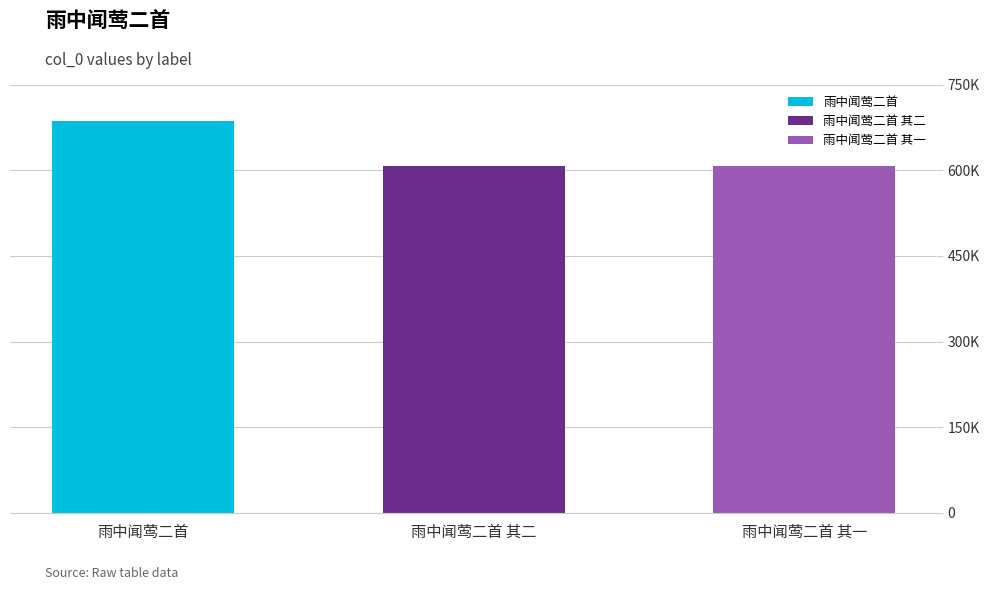

What is the sum of the values at 雨中闻莺二首 其一 and 雨中闻莺二首 其二?

1214639